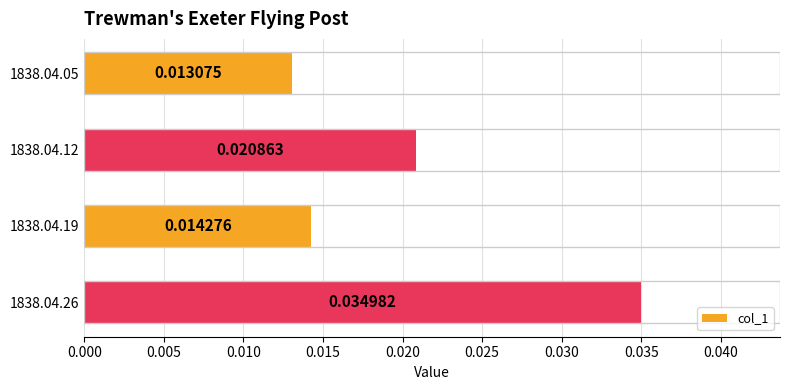

Are the bars horizontal?

Yes